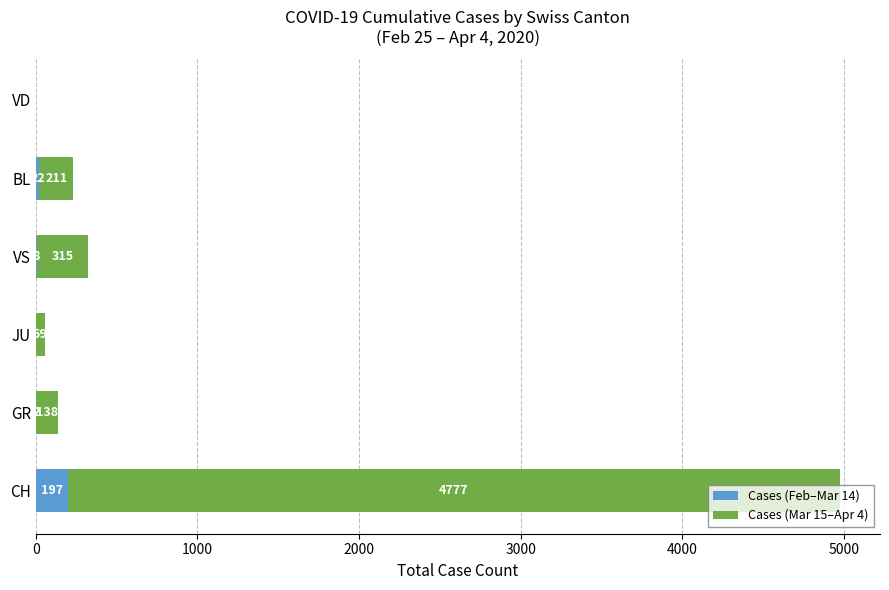

Is it true that Cases (Feb–Mar 14) equals 0 at VD?

True